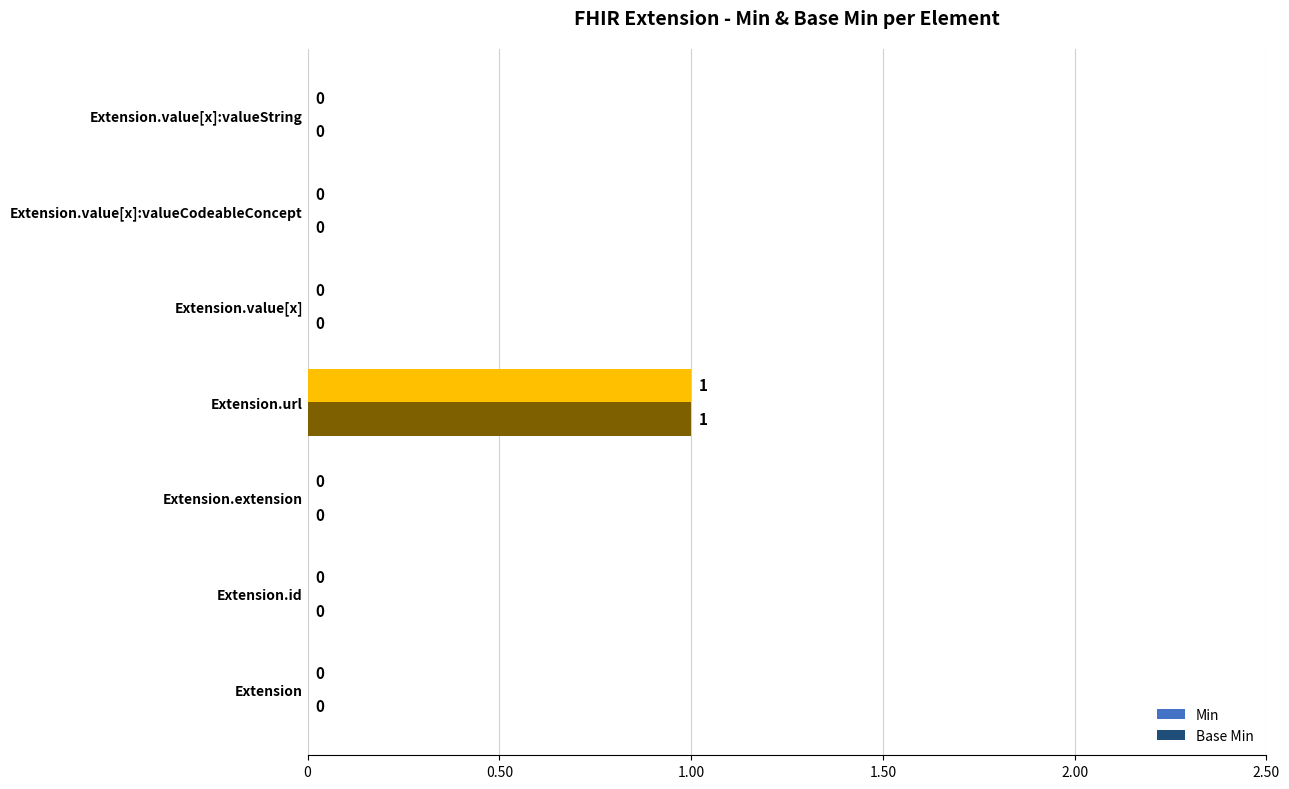

The Base Min series shows 1 at Extension.value[x]:valueCodeableConcept. True or false?

False